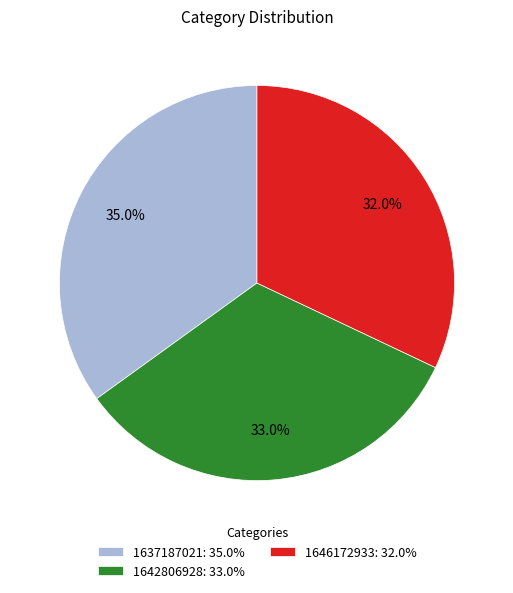

How many slices are in this pie chart?

3